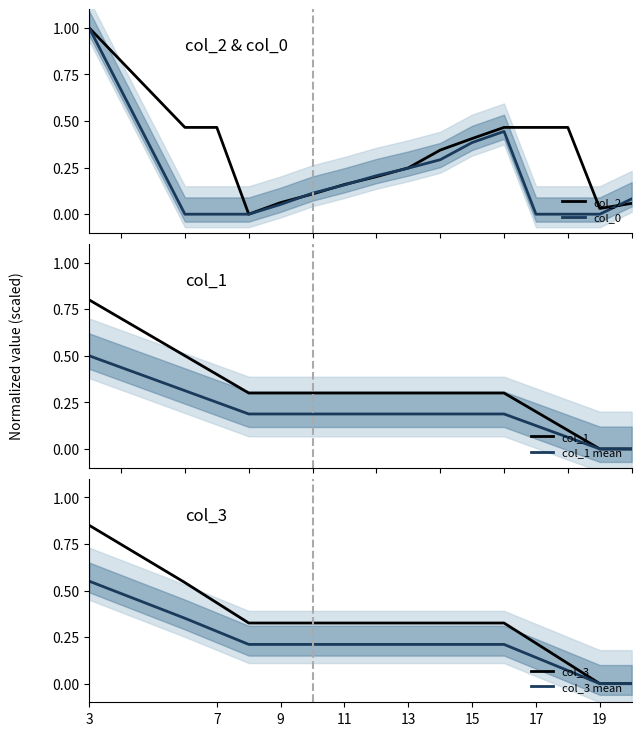

At which label does col_3 mean reach its peak?

3